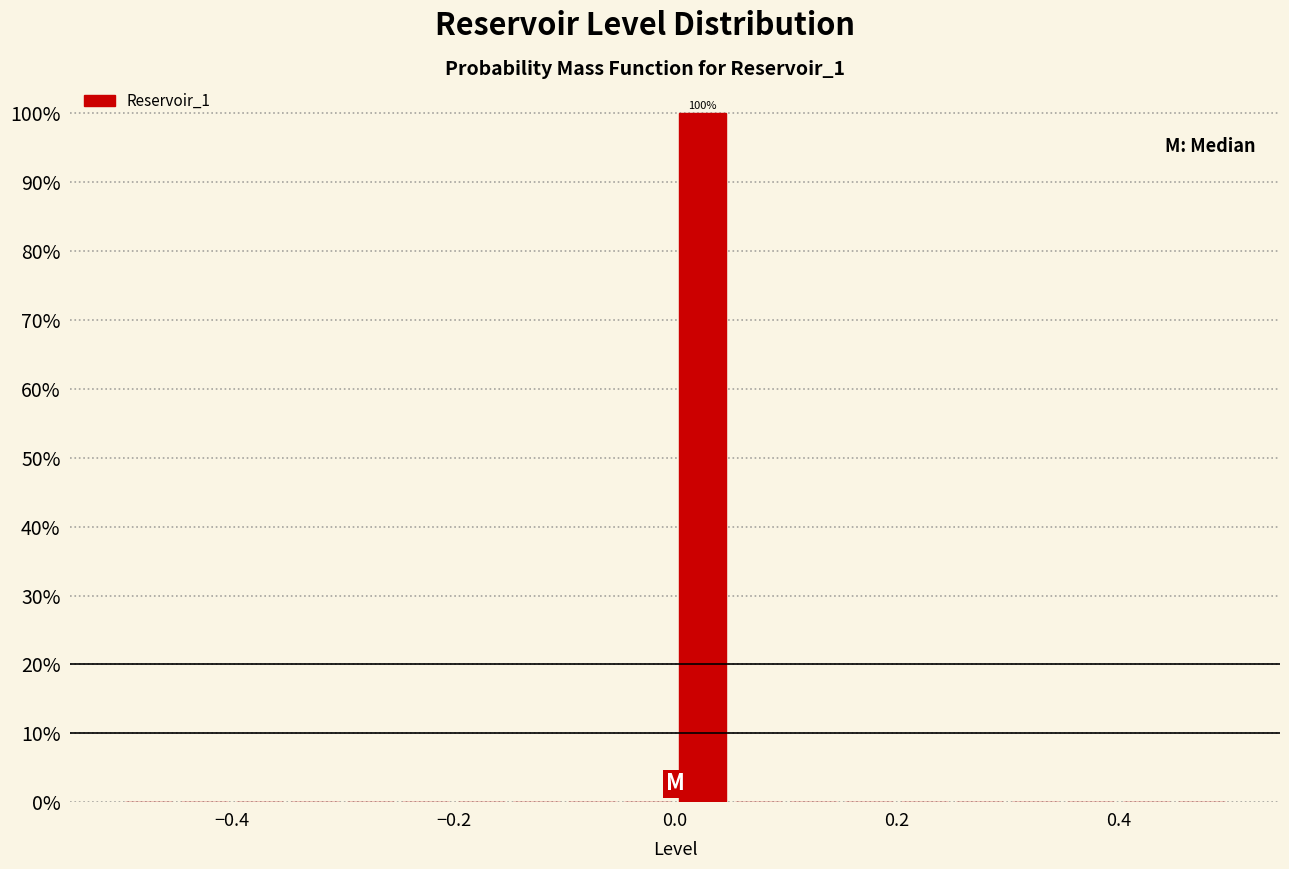

Around what value on the x-axis is the tallest bar? Give the approximate position of its centre, as read against the axis.

0.02